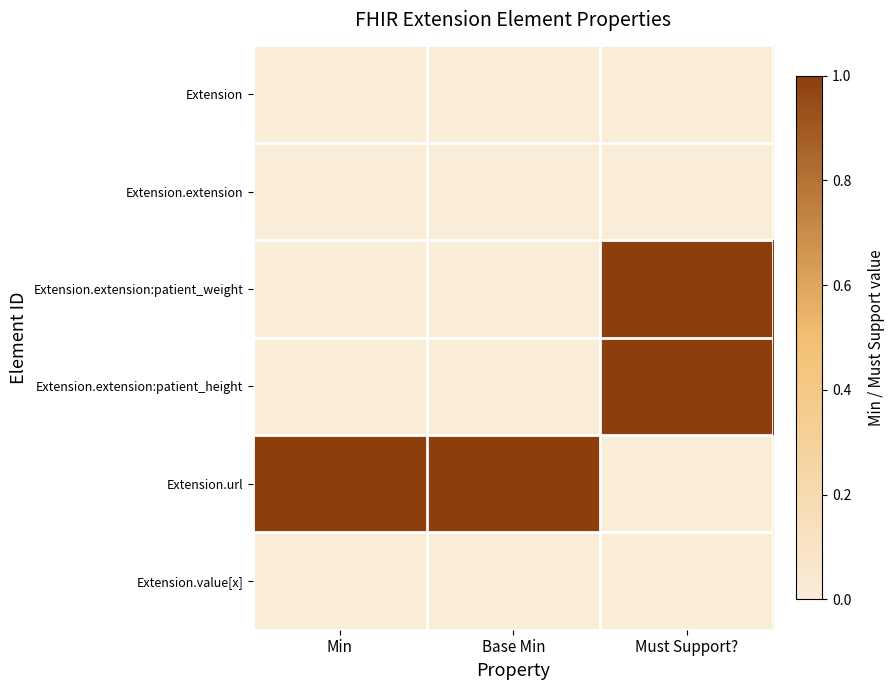

Reading left to right, list all the values displayed in this chart.

Extension: Min=0	Base Min=0	Must Support?=0
Extension.extension: Min=0	Base Min=0	Must Support?=0
Extension.extension:patient_weight: Min=0	Base Min=0	Must Support?=1
Extension.extension:patient_height: Min=0	Base Min=0	Must Support?=1
Extension.url: Min=1	Base Min=1	Must Support?=0
Extension.value[x]: Min=0	Base Min=0	Must Support?=0